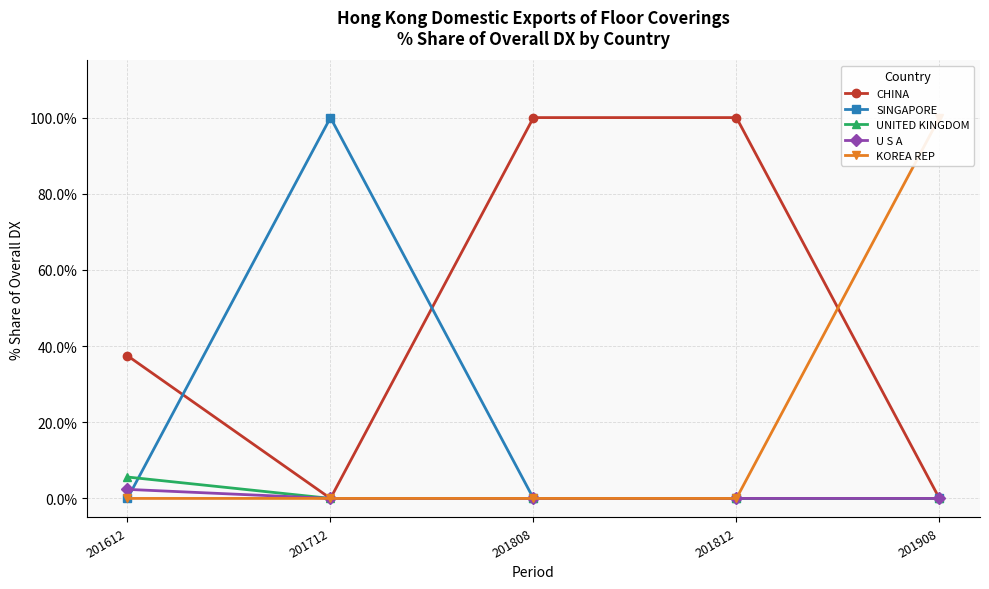

How many lines are shown in the chart?

5